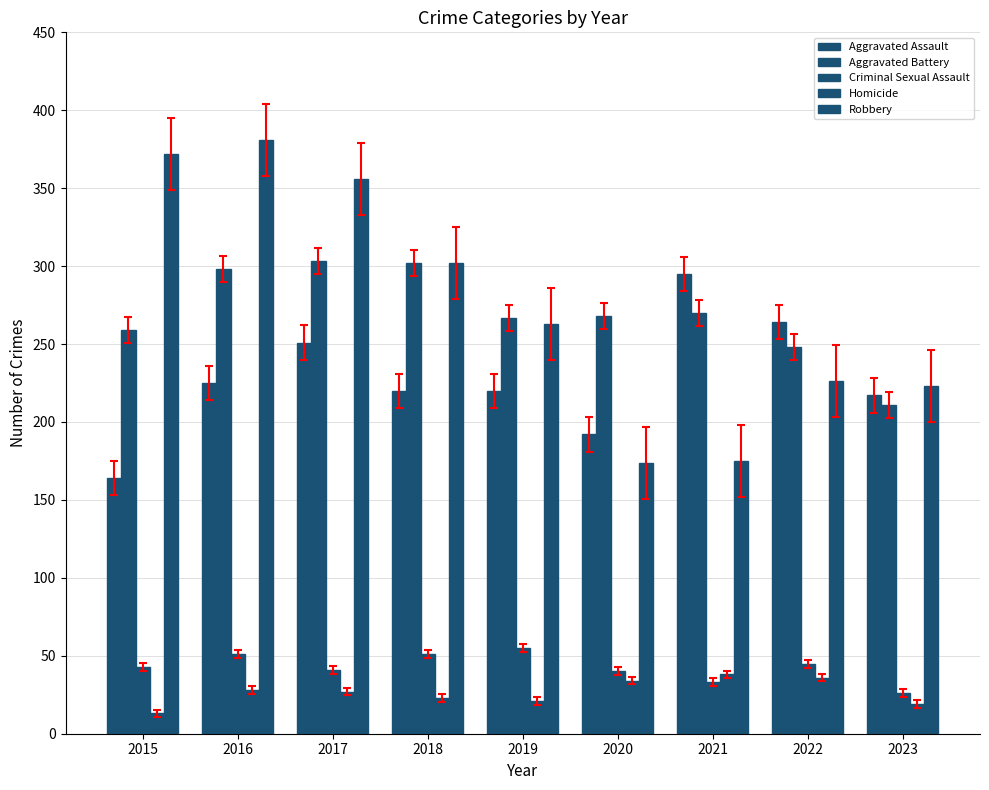

Between 2015 and 2022, which is larger?

2022